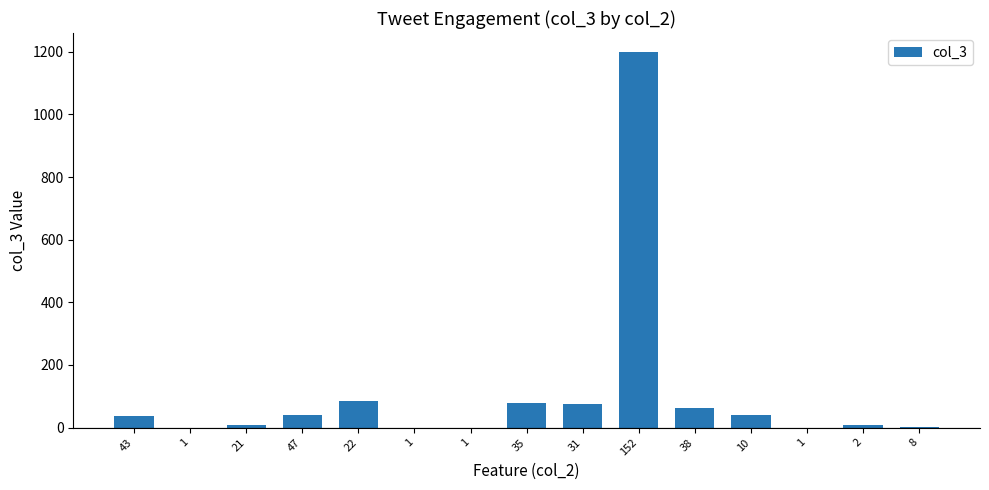

Count the number of data series in this chart.

1